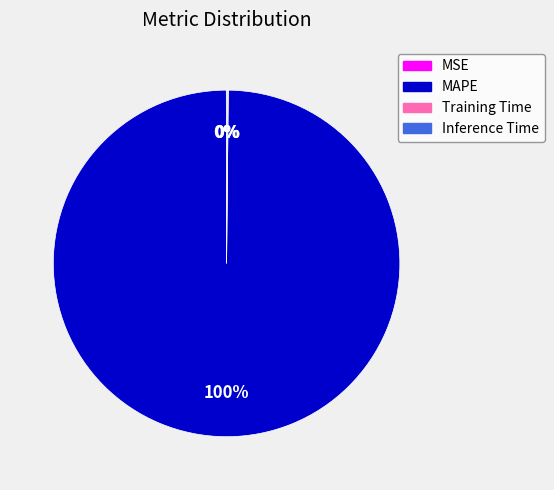

What is the largest slice in the pie chart?

MAPE